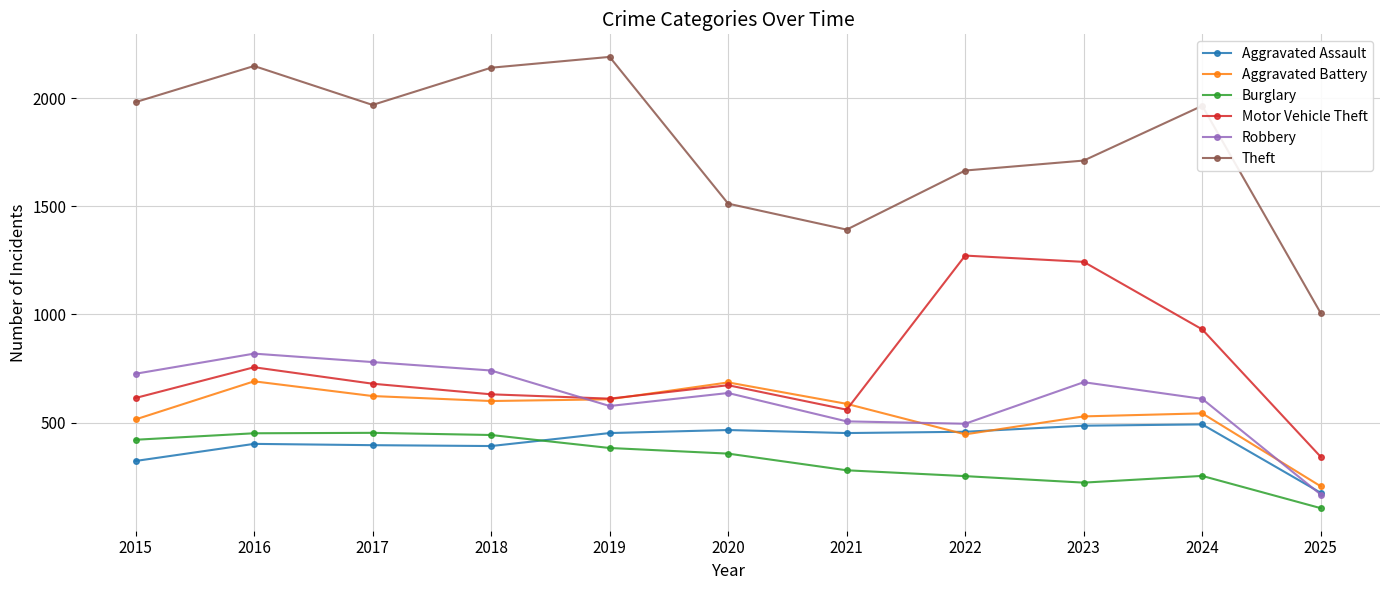

Is the value of Theft at 2015 greater than the value of Robbery at 2017?

Yes